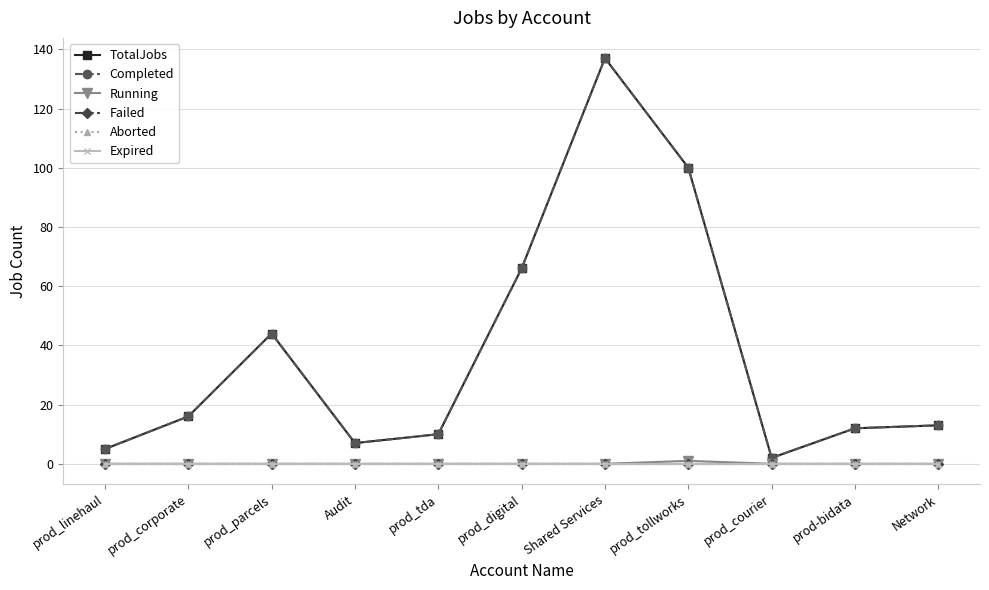

Is this an area chart (filled region under the line)?

No